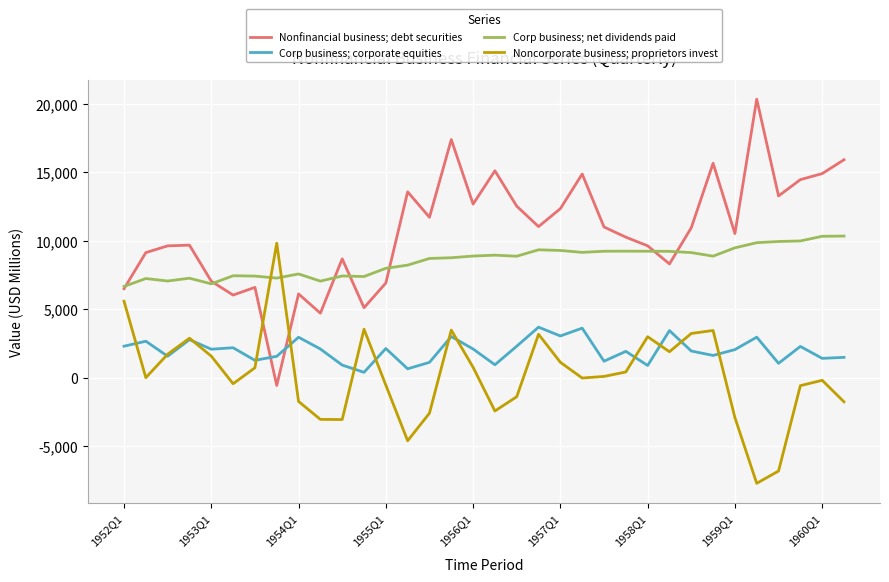

List the series in order of their overall mean, lowest first.

Noncorporate business; proprietors invest, Corp business; corporate equities, Corp business; net dividends paid, Nonfinancial business; debt securities